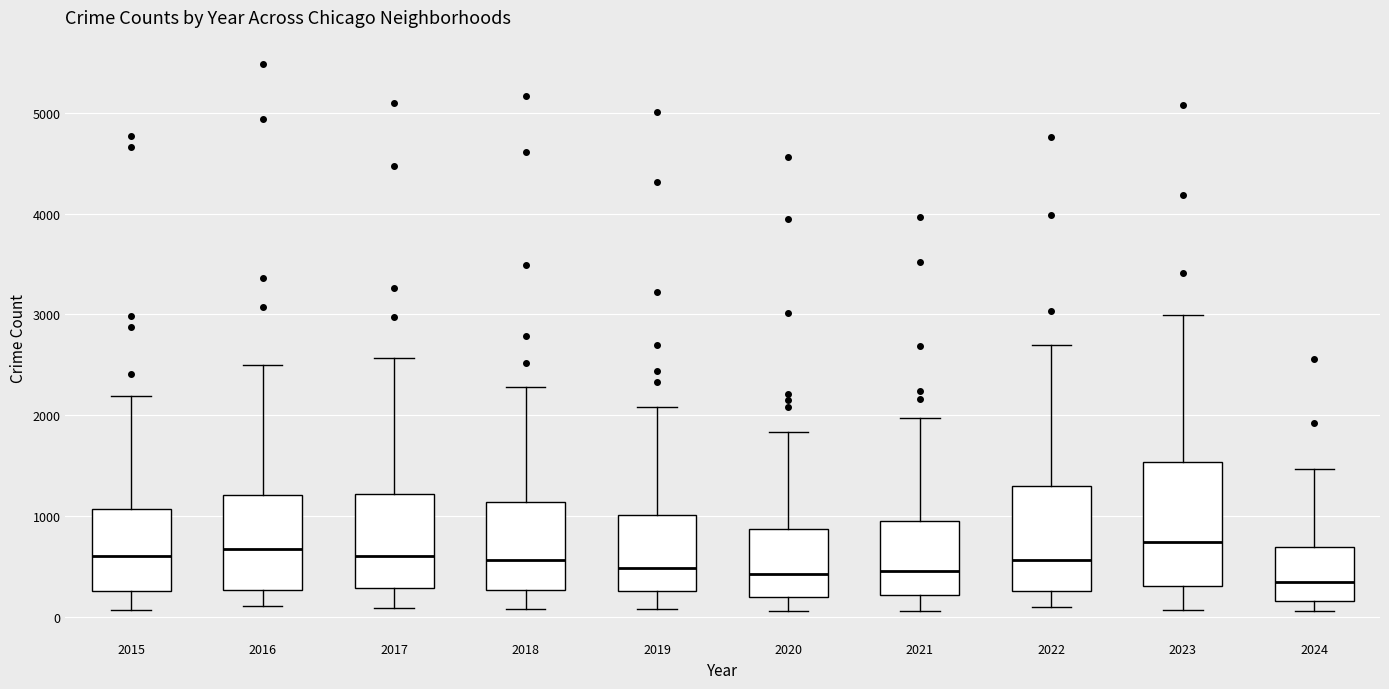

Where is the upper edge of the box at x = 2022 on the y-axis? The values are not printed on the chart, so give them approximately, as read against the axis.

1300